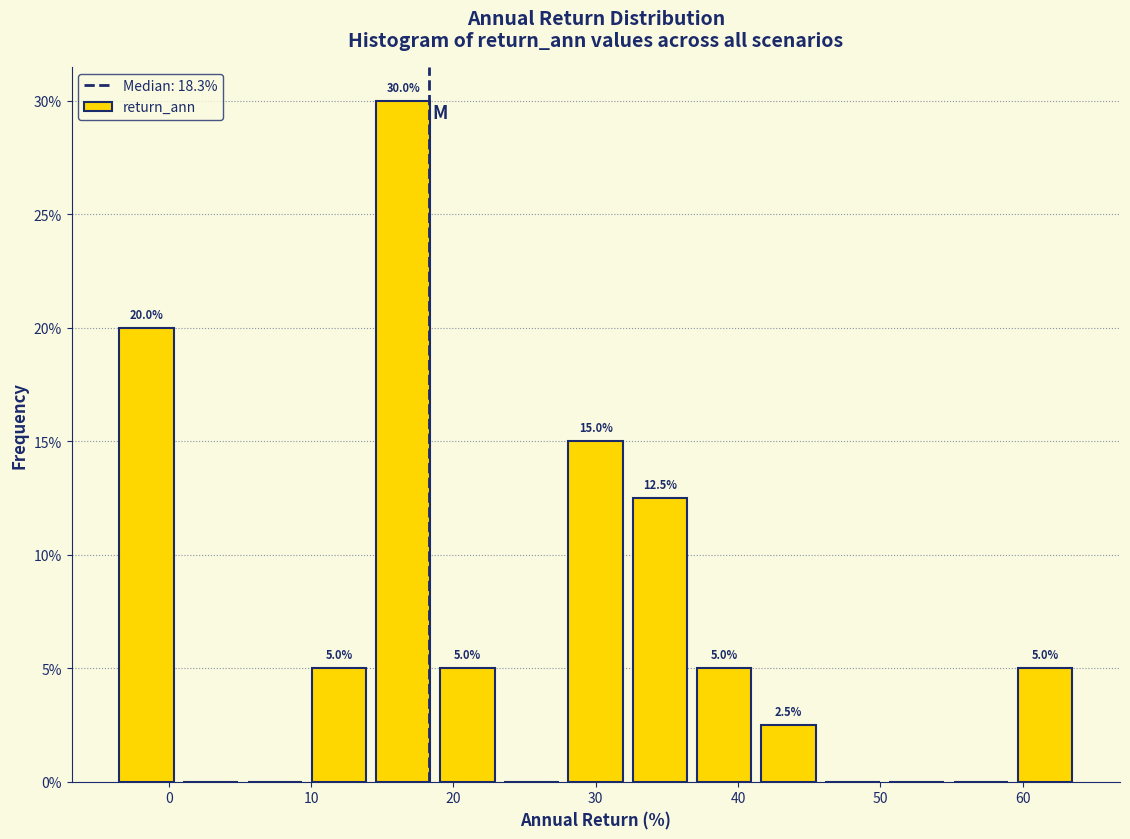

Which range on the x-axis has the tallest bar?

15 to 19